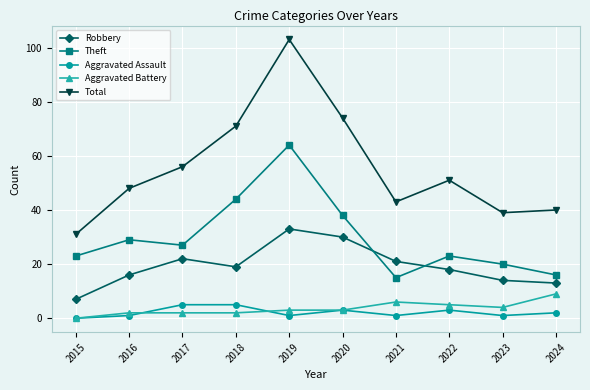

Which series has the widest spread of values?

Total